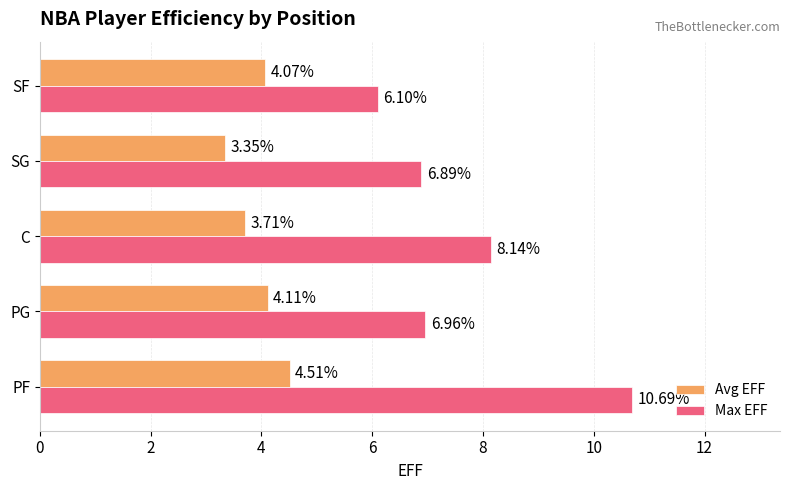

Which series has the largest range (max minus min)?

Max EFF